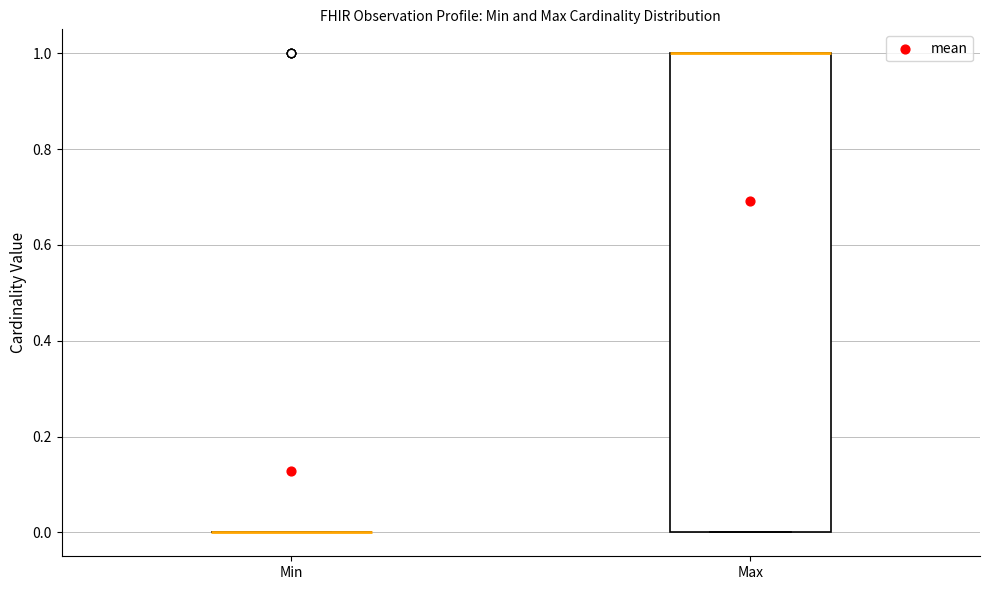

Reading left to right, read every box against the y-axis: the position of its median line, the range the box covers, and the ends of its whiskers. The values are not printed on the chart, so give them approximately, as read against the axis.

Min: box collapsed to a line at 0, whiskers 0 to 0
Max: median 1 (drawn on the box's upper edge), box 0 to 1, whiskers 0 to 1